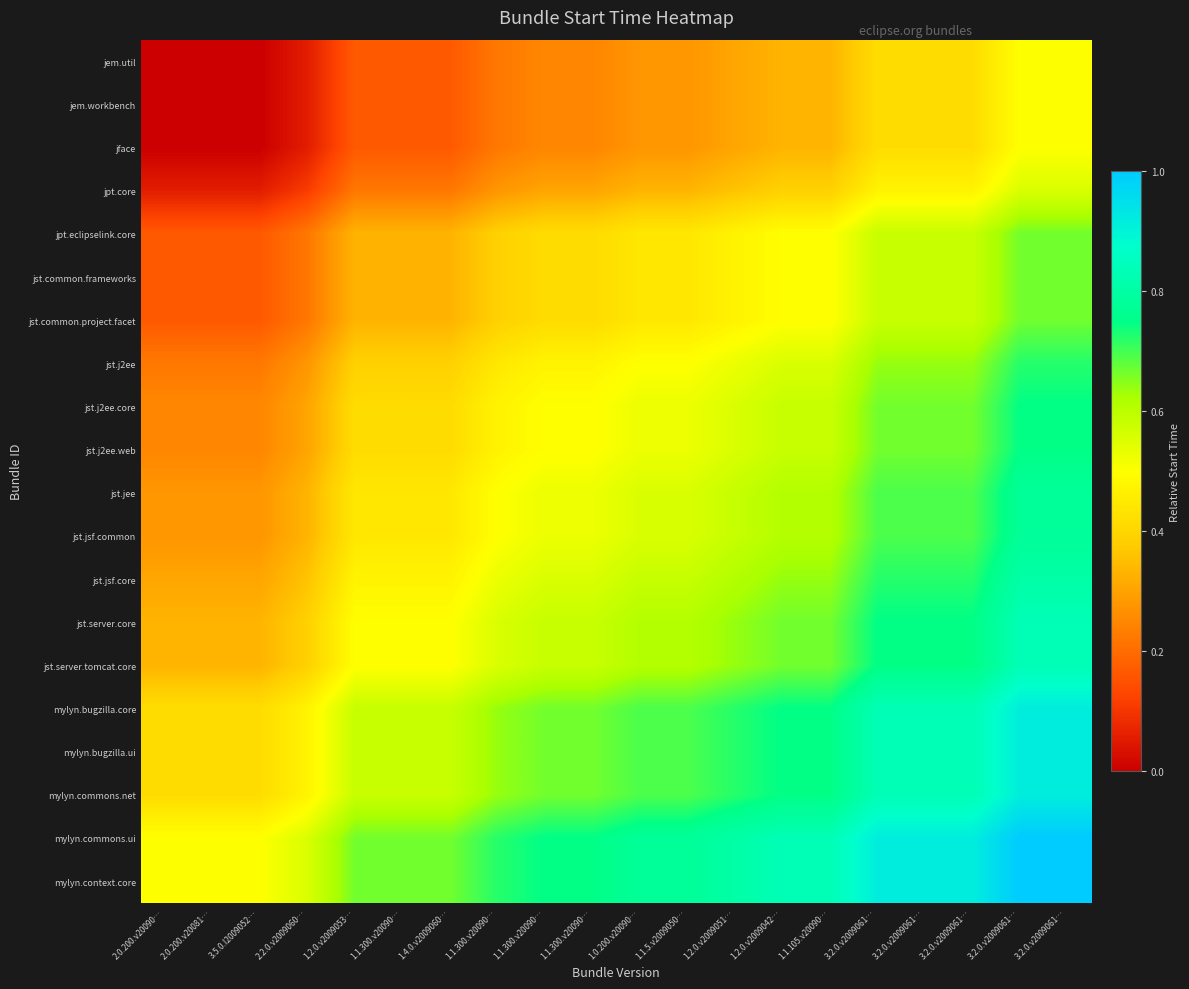

List the series in order of their peak value, highest first.

mylyn.commons.ui, mylyn.context.core, mylyn.bugzilla.core, mylyn.bugzilla.ui, mylyn.commons.net, jst.server.core, jst.server.tomcat.core, jst.jsf.core, jst.jee, jst.jsf.common, jst.j2ee.core, jst.j2ee.web, jst.j2ee, jpt.eclipselink.core, jst.common.frameworks, jst.common.project.facet, jpt.core, jem.util, jem.workbench, jface